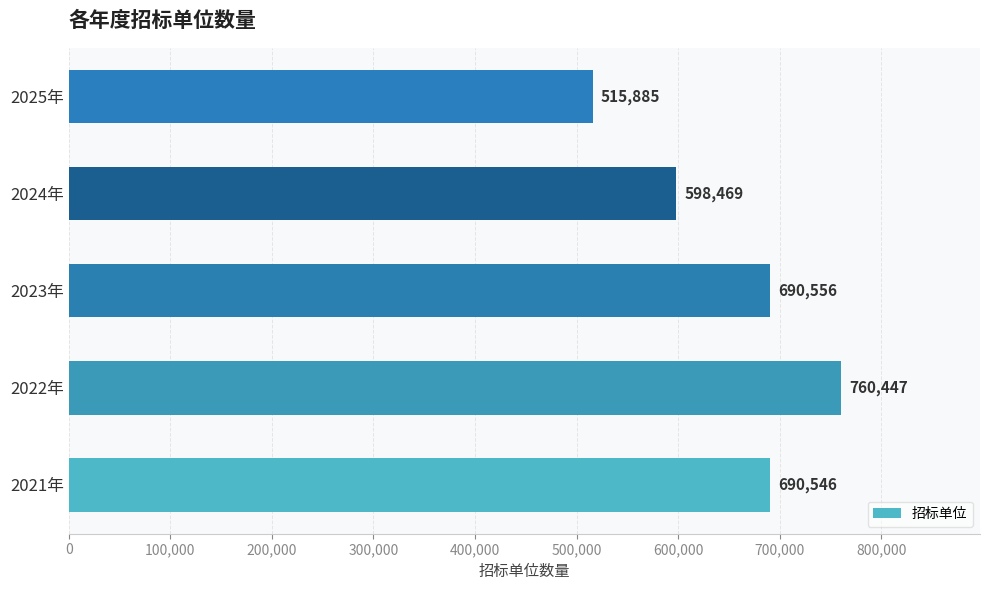

What is the sum of all values?

3255903